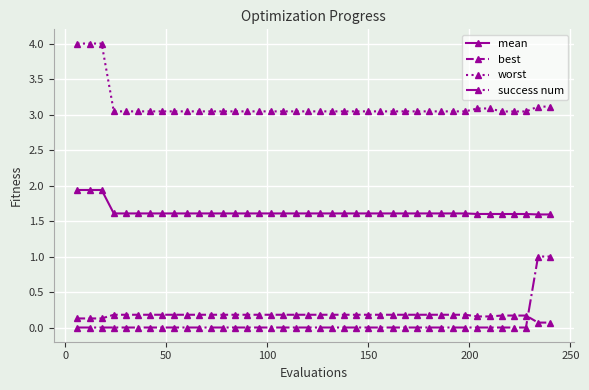

What is the lowest value of the mean series?

1.6